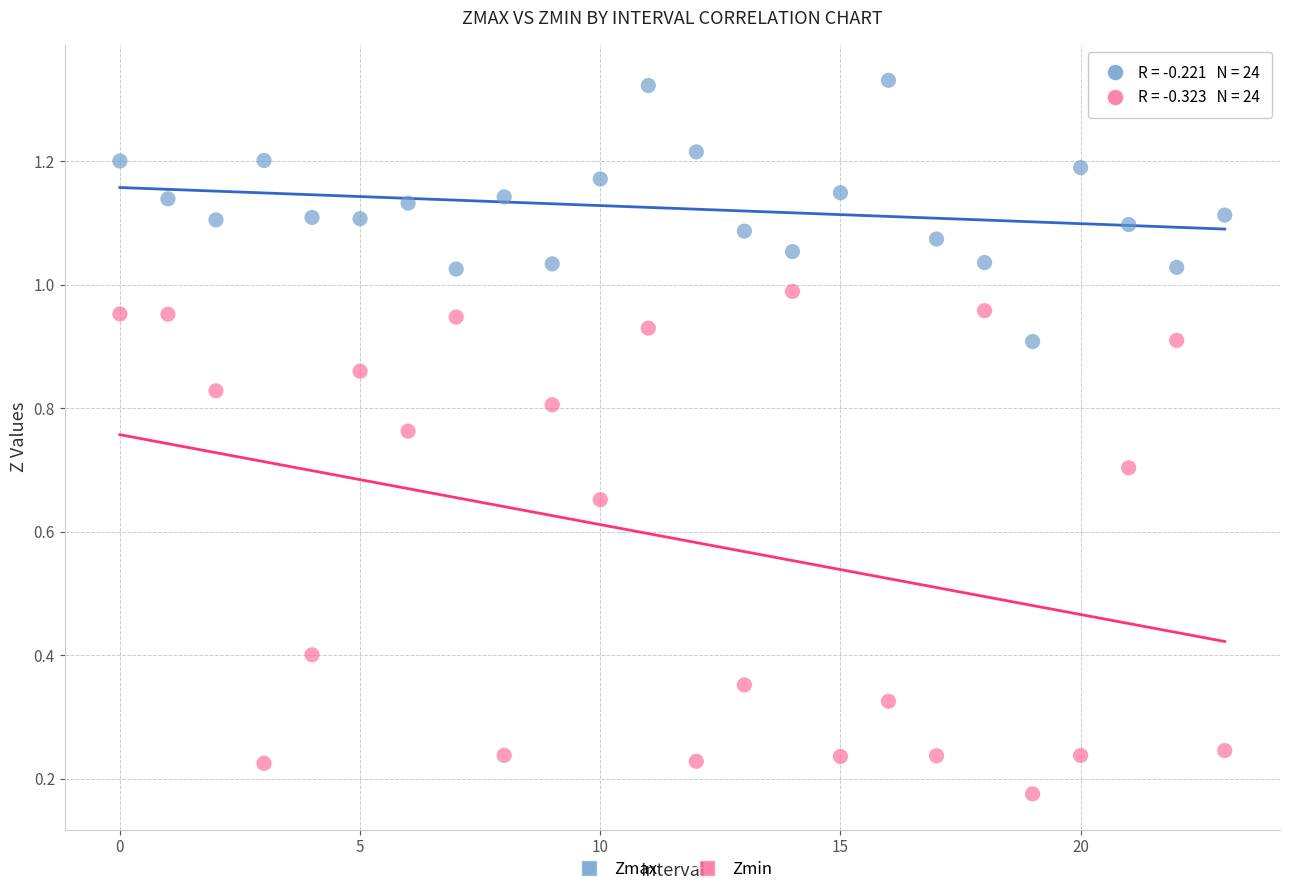

Which series has the widest spread of Y values?

Zmin